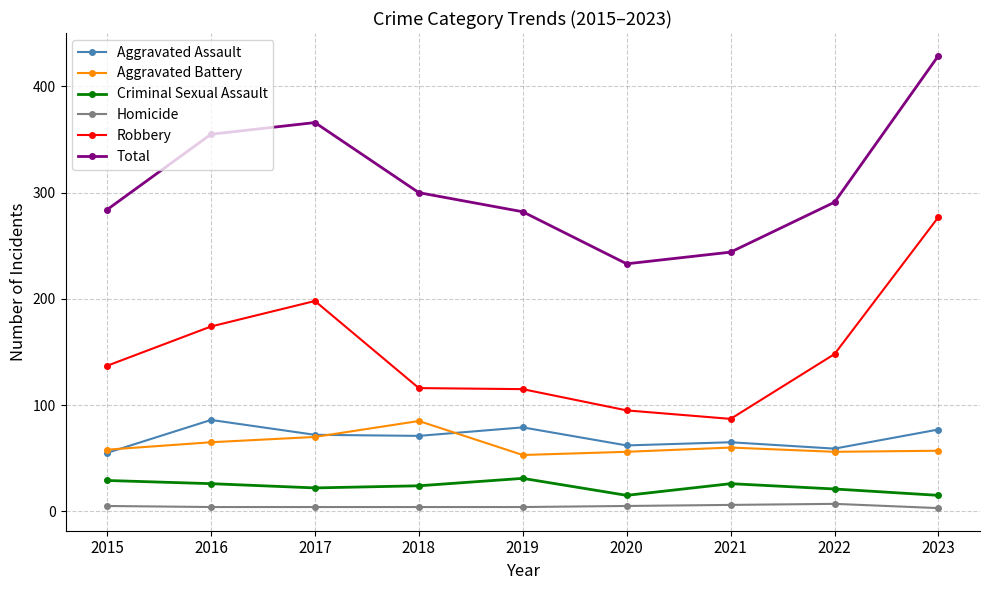

True or false: Robbery has a value of 150 at 2021.

False